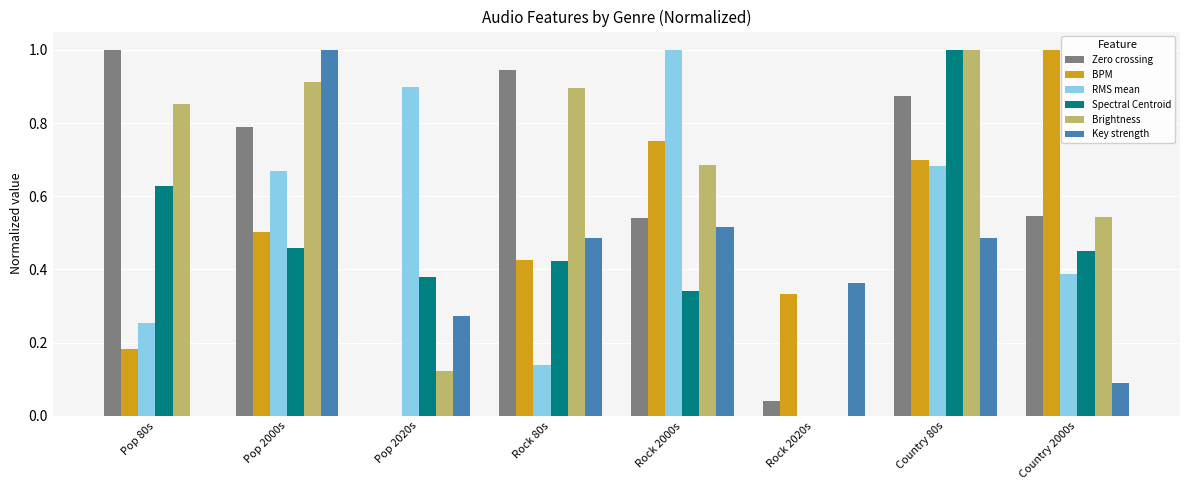

The Brightness series shows 1.2 at Rock 80s. True or false?

False